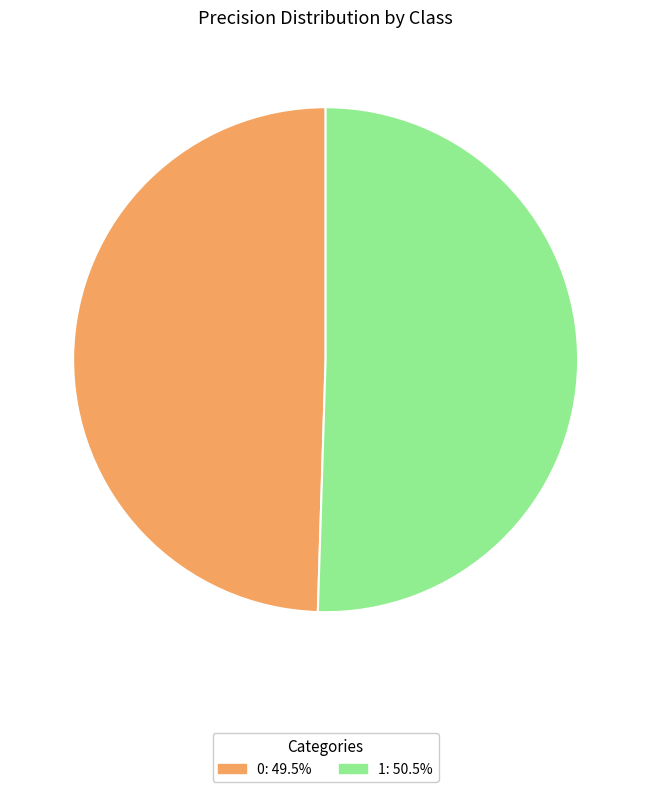

Do 0 and 1 together represent more than half of the pie?

Yes